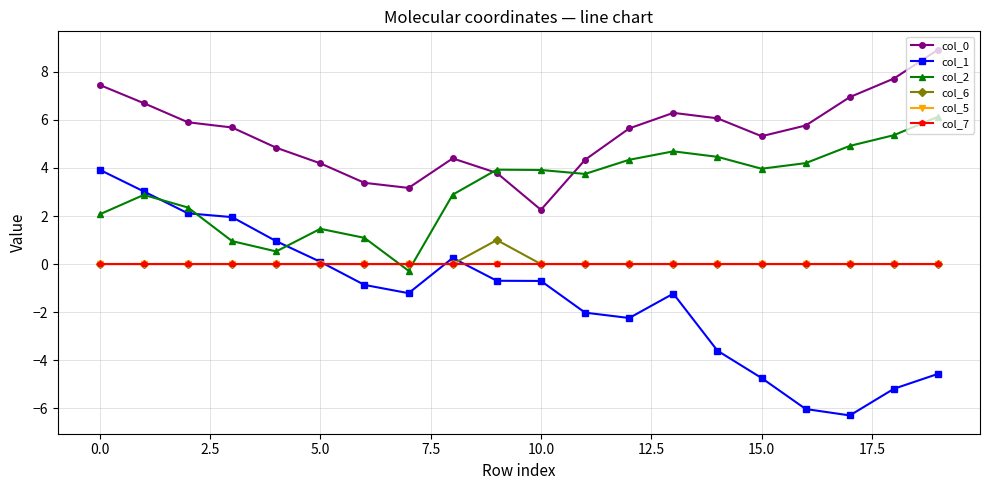

How many values in the col_0 series exceed 5?

12